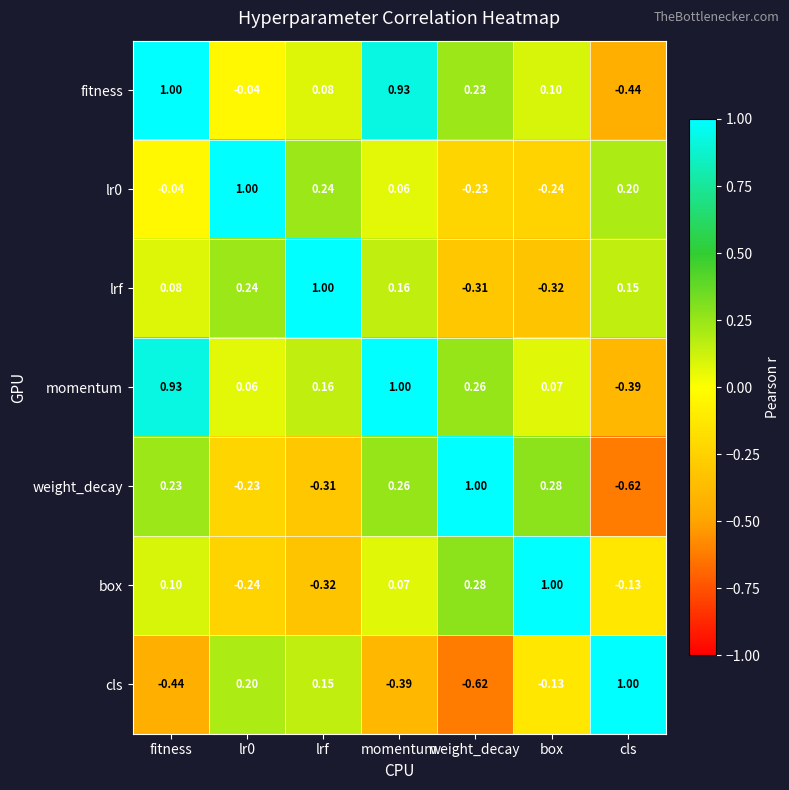

What is the maximum value shown in the chart?

1.0